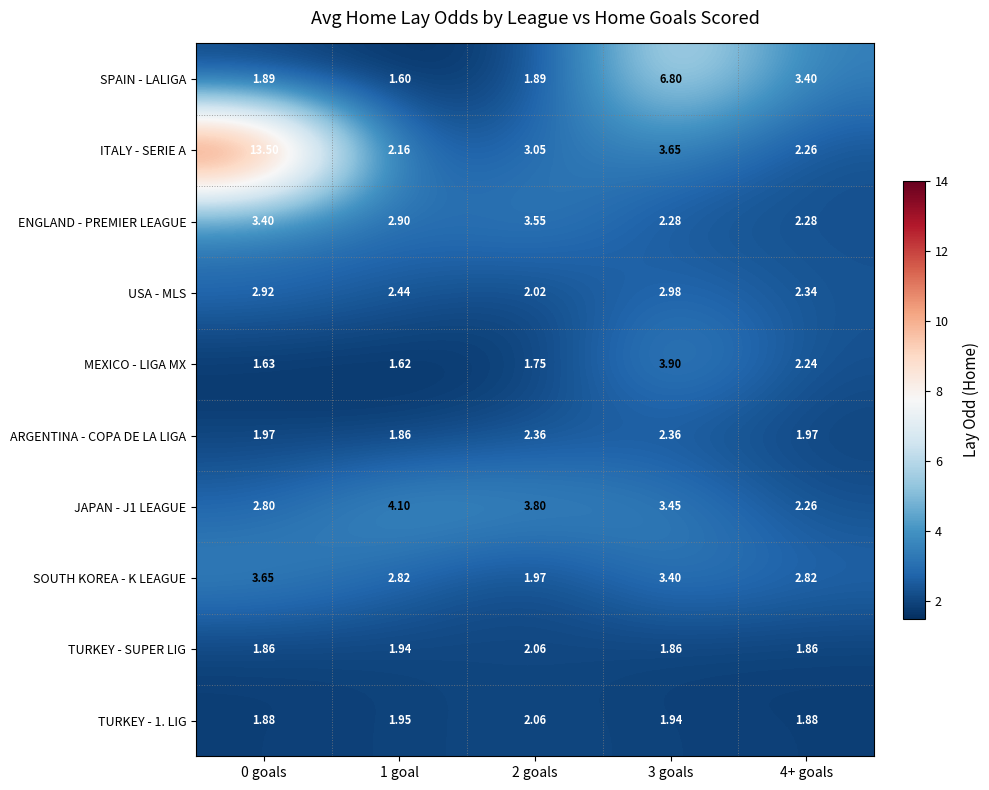

At how many categories does at least one series exceed 12?

1